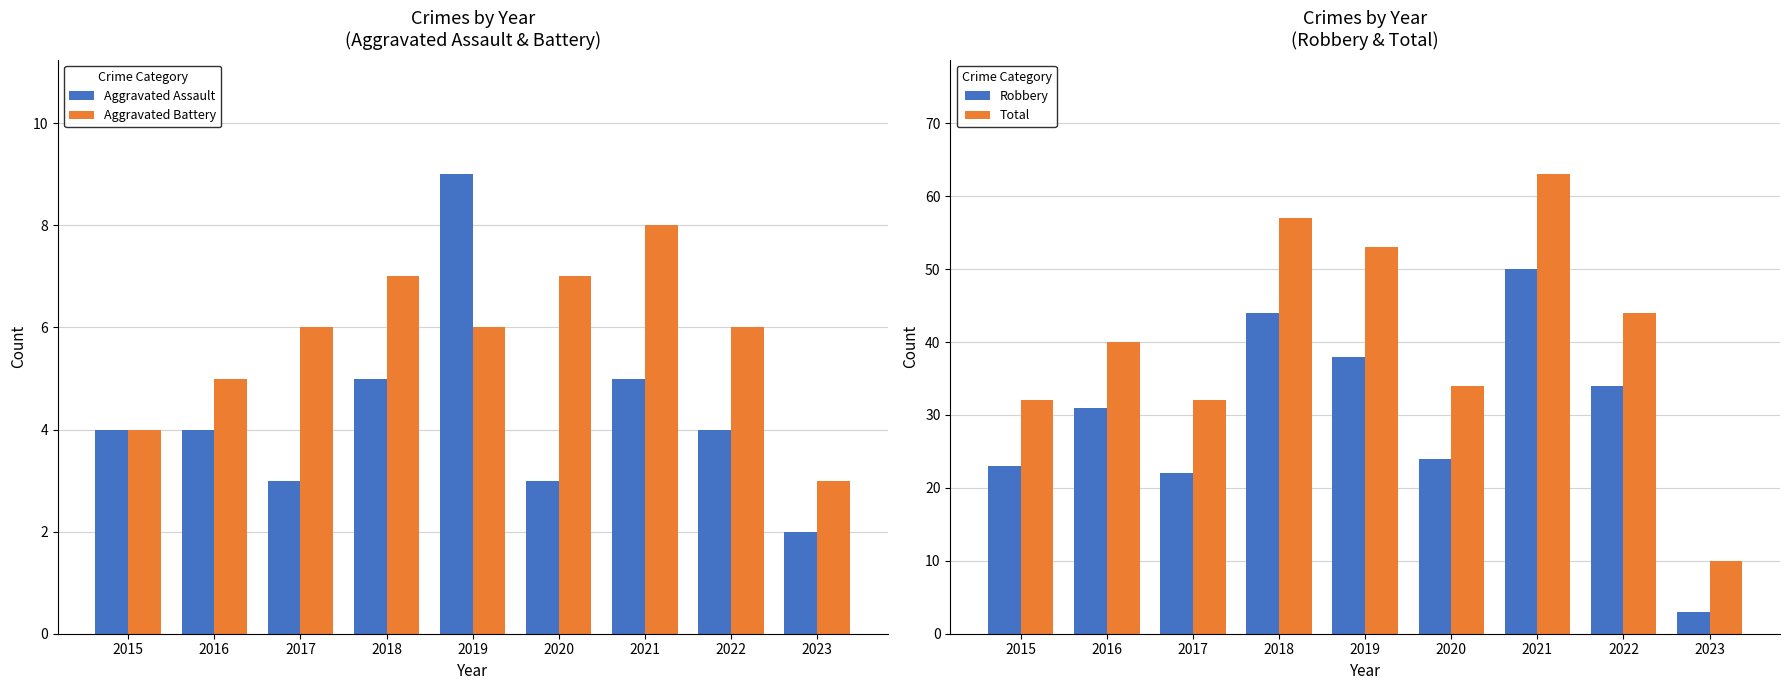

Which series has the largest total across all categories?

Total